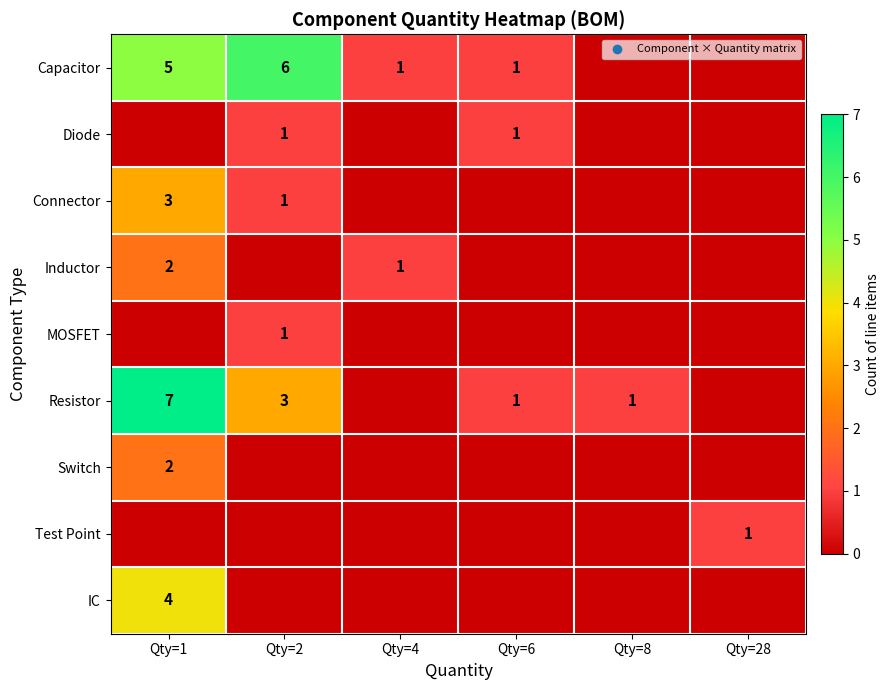

Between Qty=1 and Qty=28, which series saw the biggest shift?

Resistor